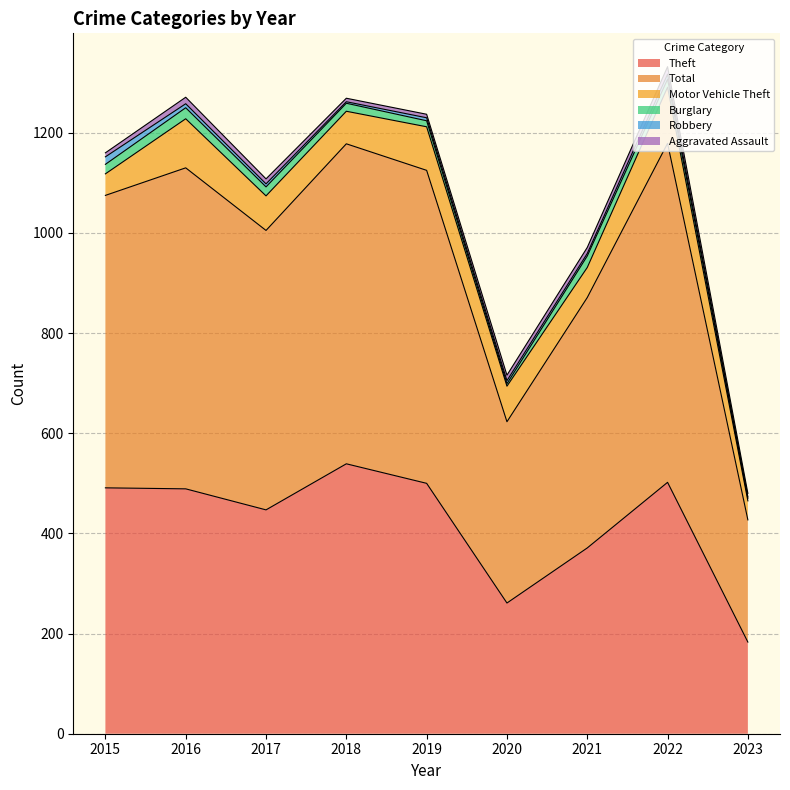

True or false: Burglary and Total cross at least once.

False